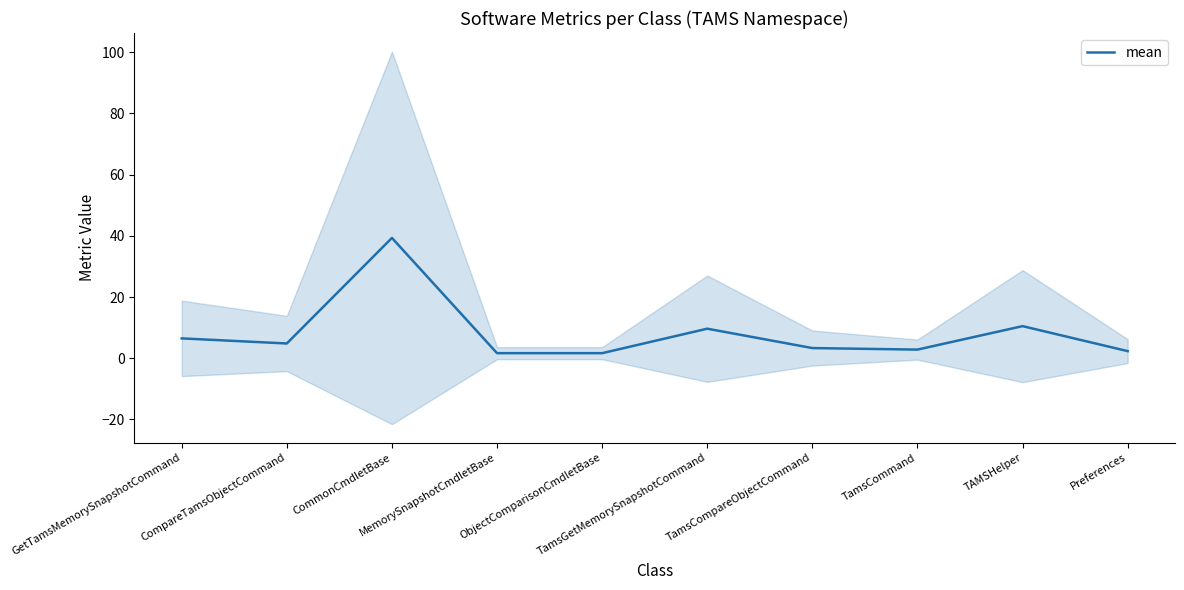

Which label corresponds to the largest value in the chart?

CommonCmdletBase